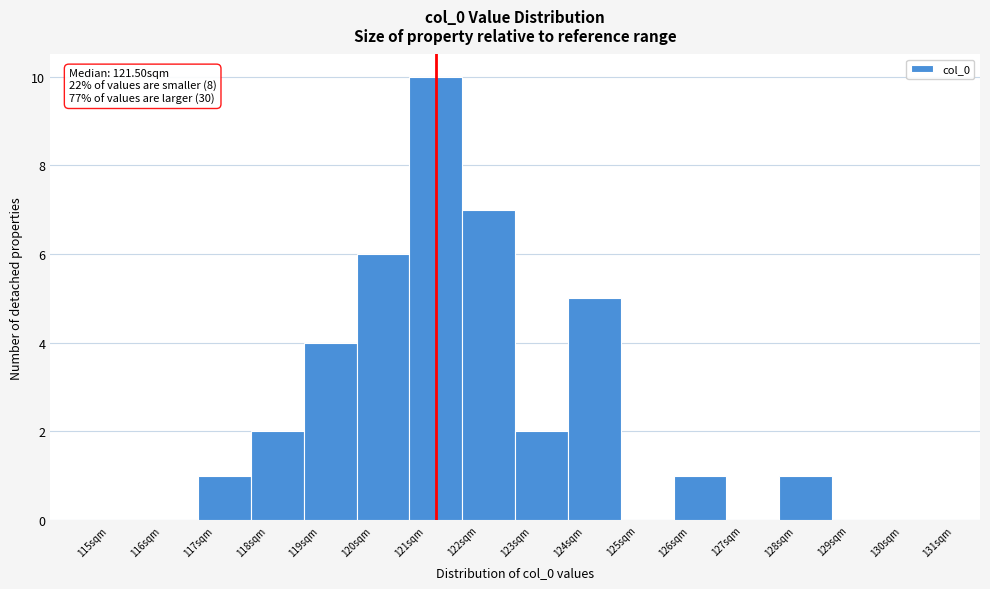

Over which range of the x-axis is the bar tallest?

121 to 122